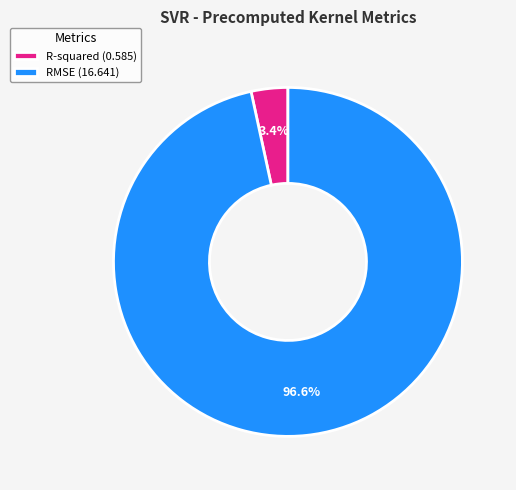

What is the total percentage of R-squared and RMSE?

100.0%